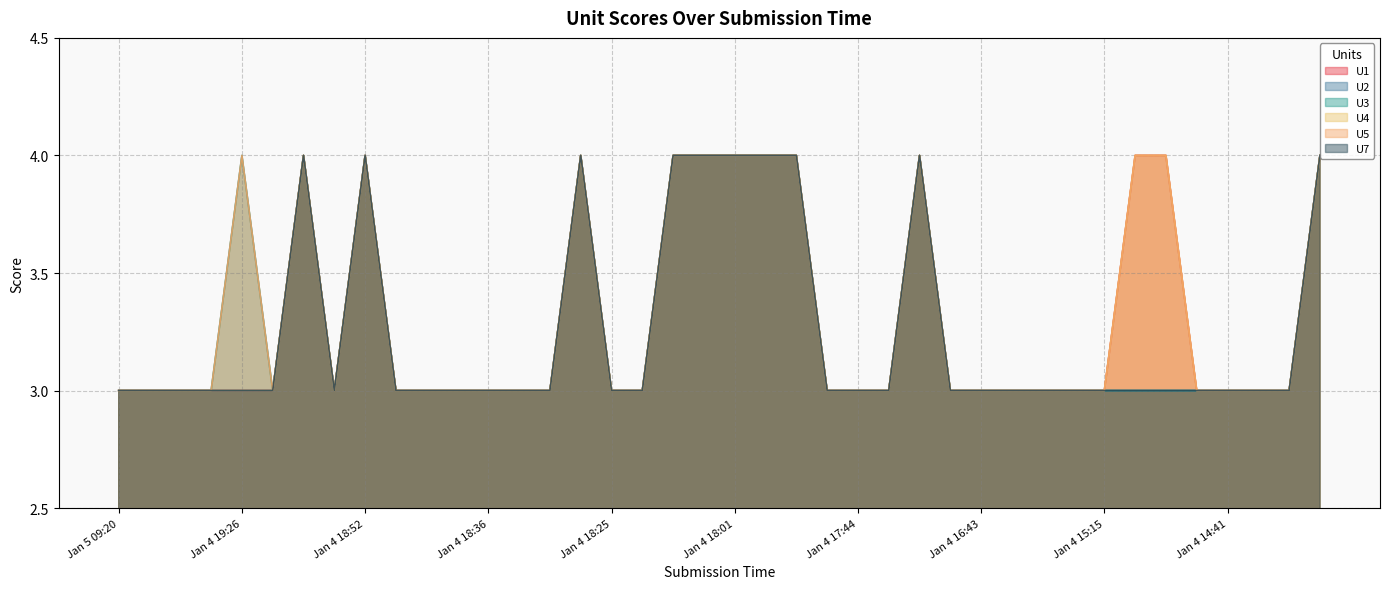

List the labels in order of U3 value, largest first.

Jan 4 19:26, Jan 4 19:16, Jan 4 18:52, Jan 4 18:27, Jan 4 18:16, Jan 4 18:21, Jan 4 18:01, Jan 4 17:55, Jan 4 17:52, Jan 4 17:03, Jan 4 14:09, Jan 5 09:20, Jan 5 09:11, Jan 4 19:34, Jan 4 19:30, Jan 4 19:21, Jan 4 19:14, Jan 4 18:46, Jan 4 18:43, Jan 4 18:39, Jan 4 18:36, Jan 4 18:31, Jan 4 18:29, Jan 4 18:25, Jan 4 18:23, Jan 4 17:46, Jan 4 17:44, Jan 4 17:42, Jan 4 16:57, Jan 4 16:43, Jan 4 15:26, Jan 4 15:20, Jan 4 15:16, Jan 4 15:15, Jan 4 14:55, Jan 4 14:52, Jan 4 14:45, Jan 4 14:41, Jan 4 14:16, Jan 4 14:13